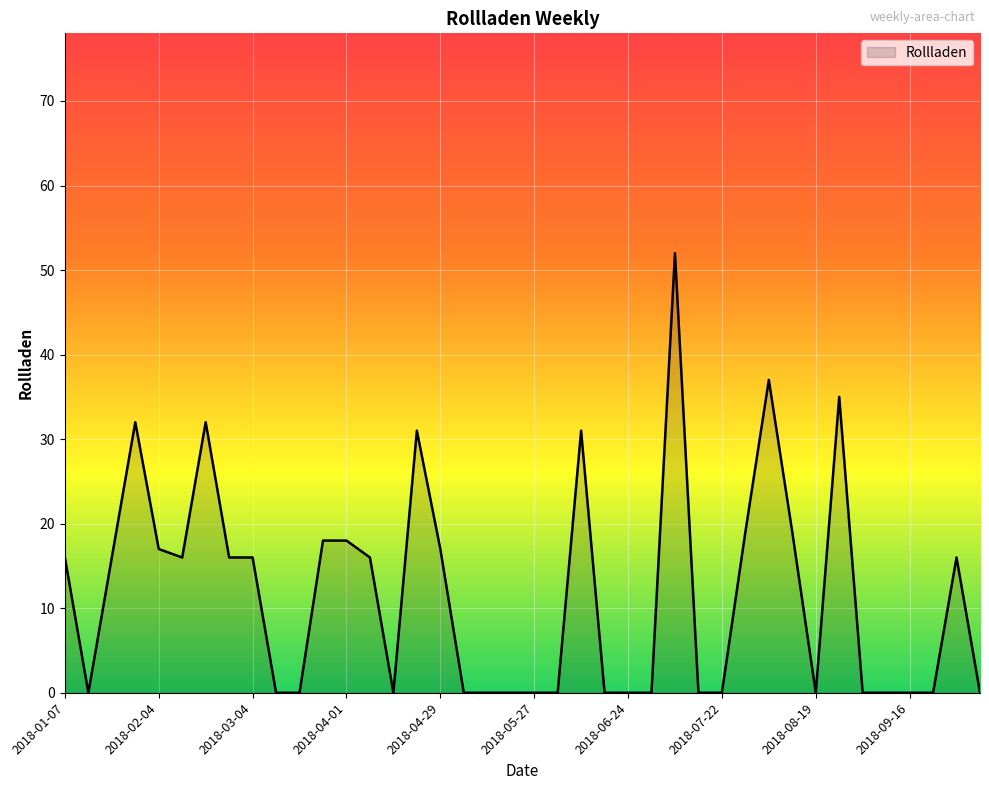

What is the difference between the maximum and minimum values?

52